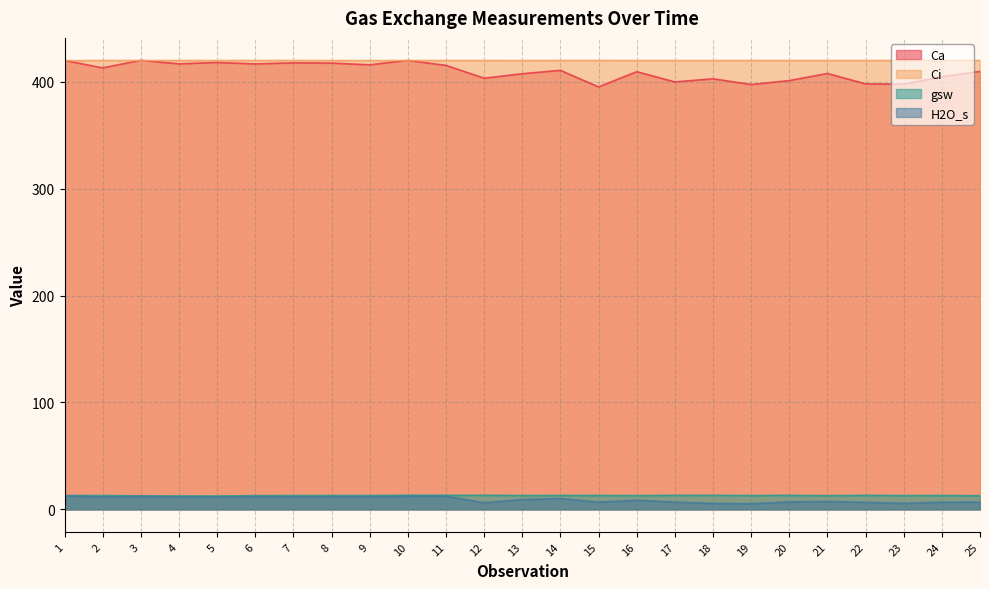

True or false: Ca and H2O_s cross at least once.

False